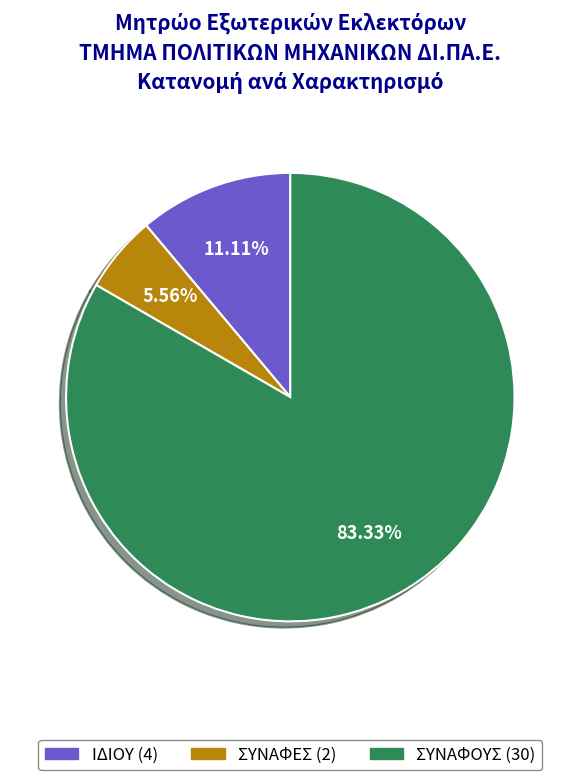

What percentage do ΣΥΝΑΦΕΣ and ΙΔΙΟΥ together represent?

16.7%